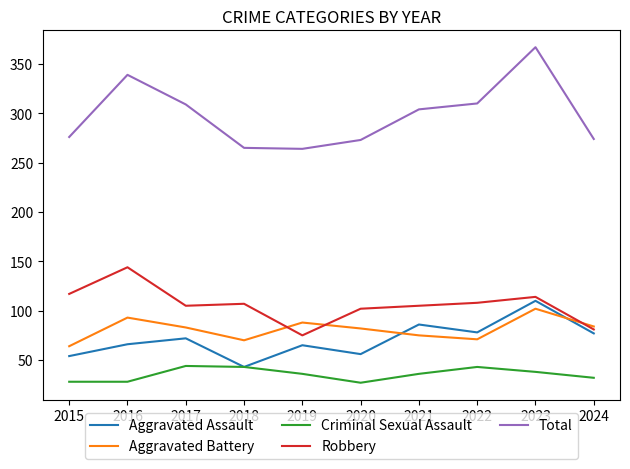

What is the spread (max minus min) of values at 2024?

242